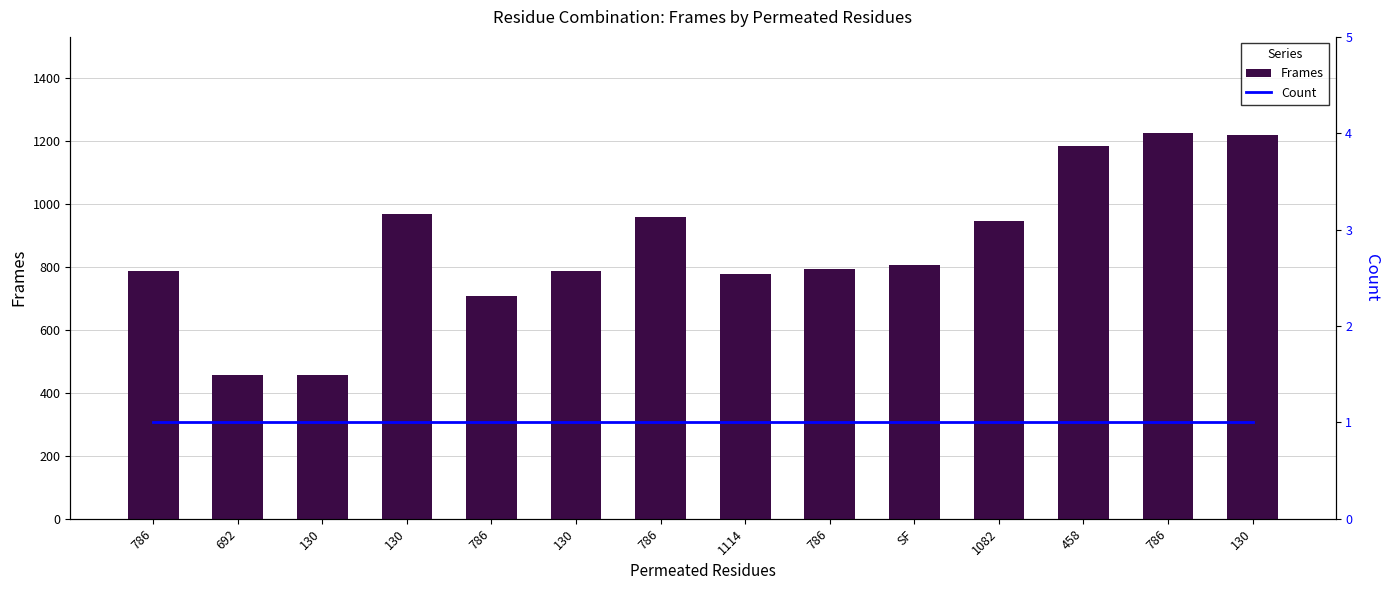

What is the total value across all series at 1082?

947